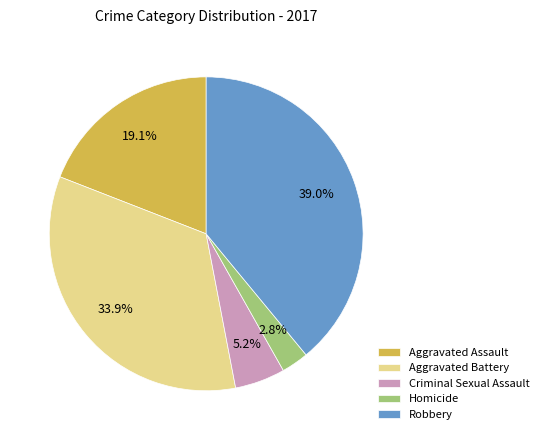

What is the ratio of the value at Robbery to the value at Aggravated Assault?

2.0